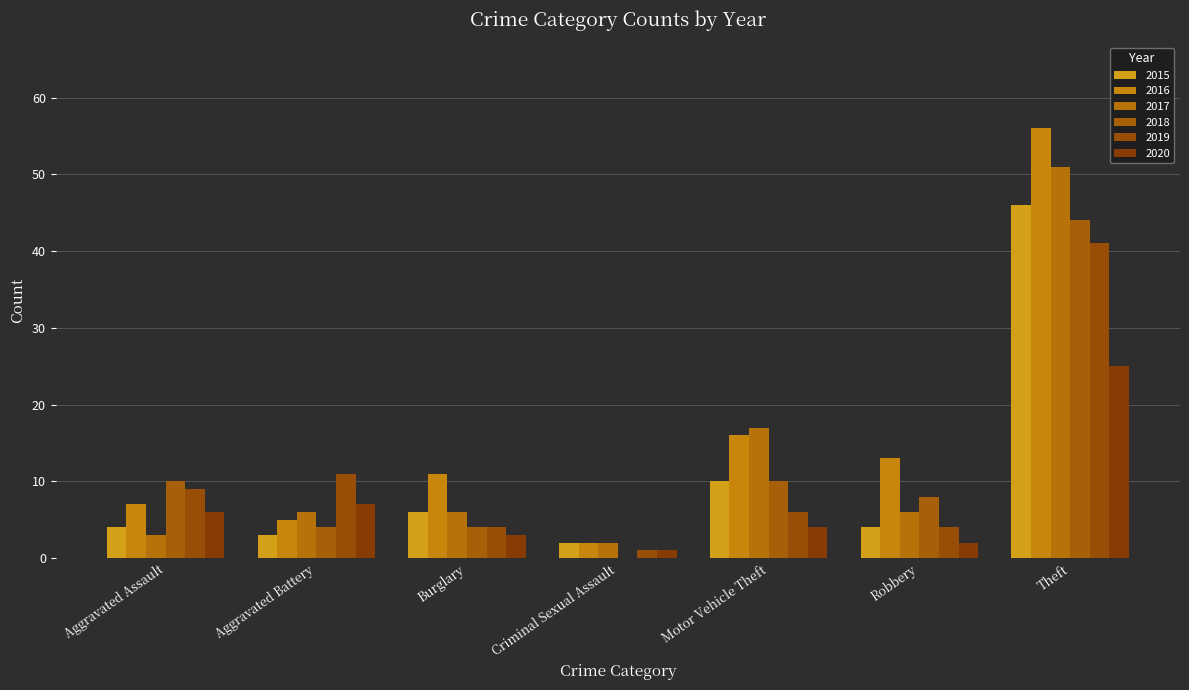

At which category is the sum across all series the highest?

Theft